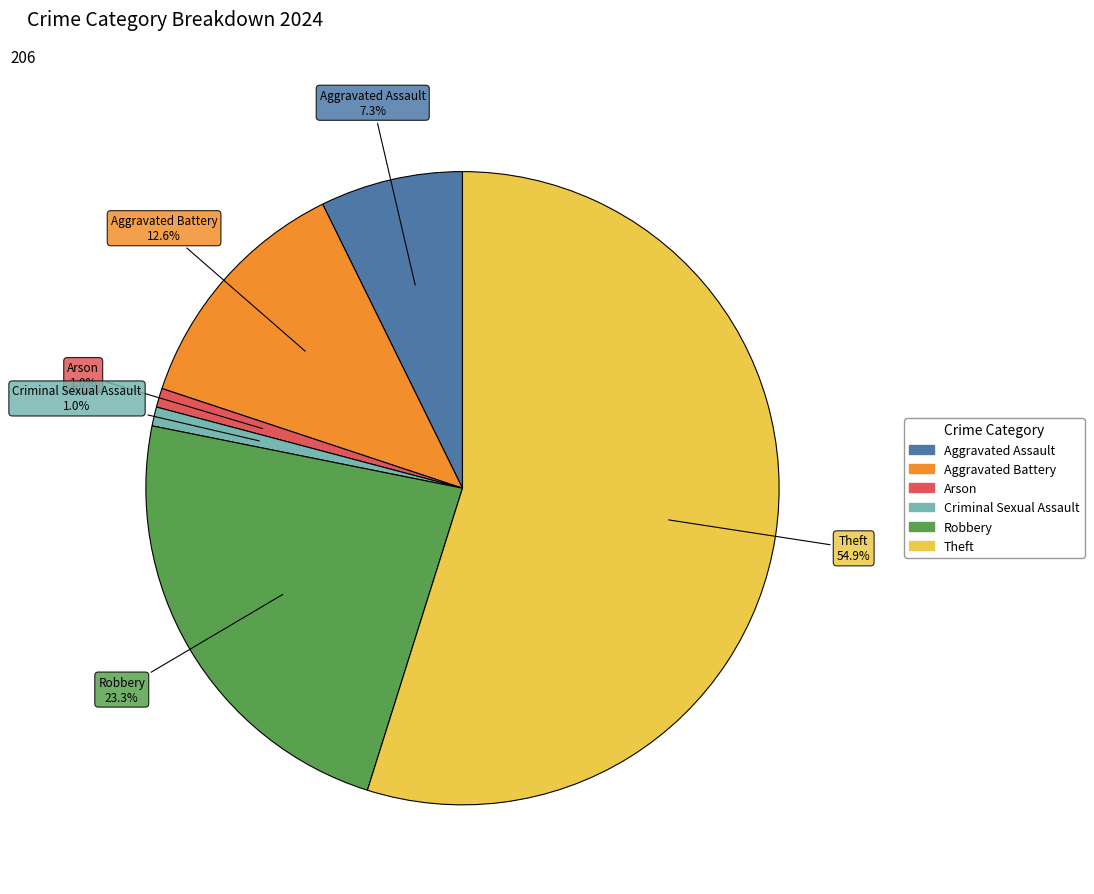

How many slices are in this pie chart?

6